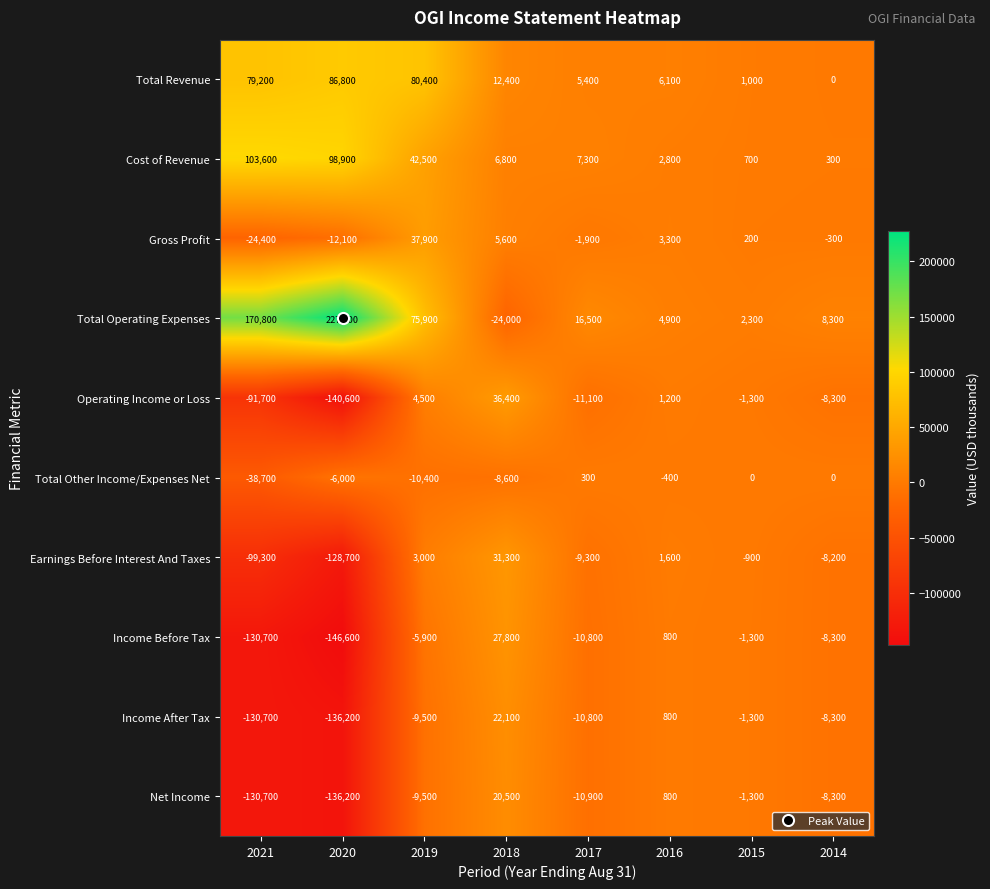

Is the value of Income After Tax at 2018 greater than the value of Income Before Tax at 2014?

Yes